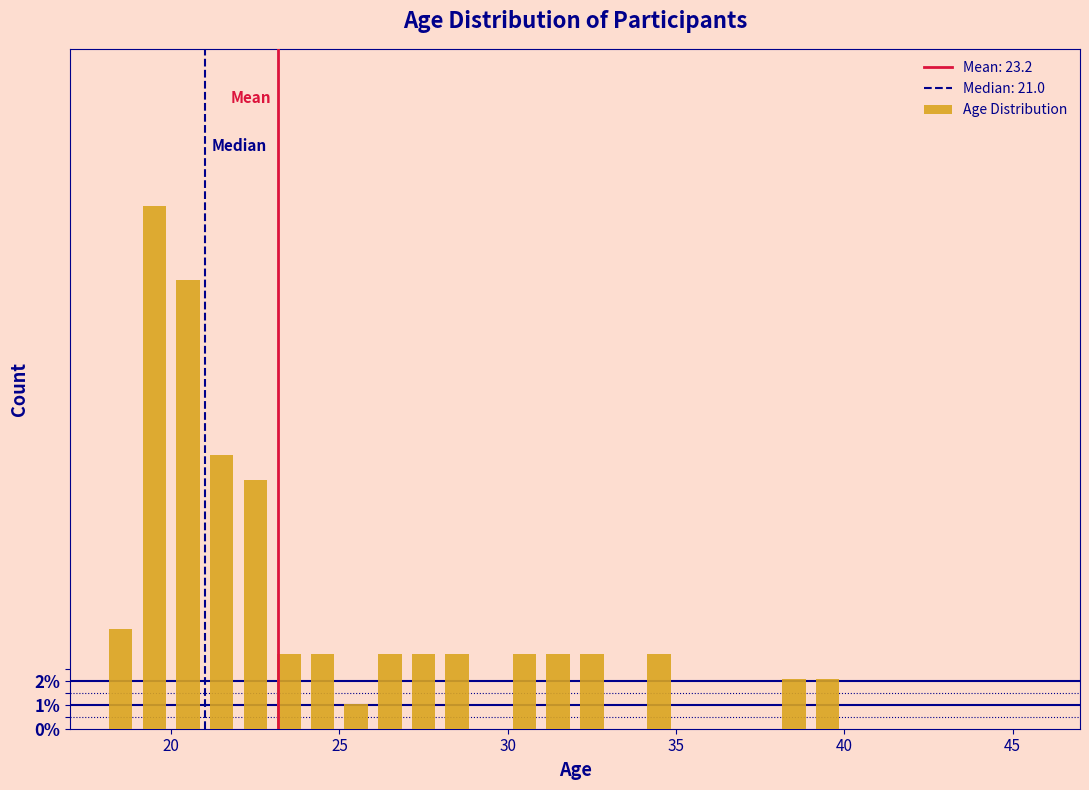

Read against the x-axis, roughly where is the centre of the tallest bar?

19.5